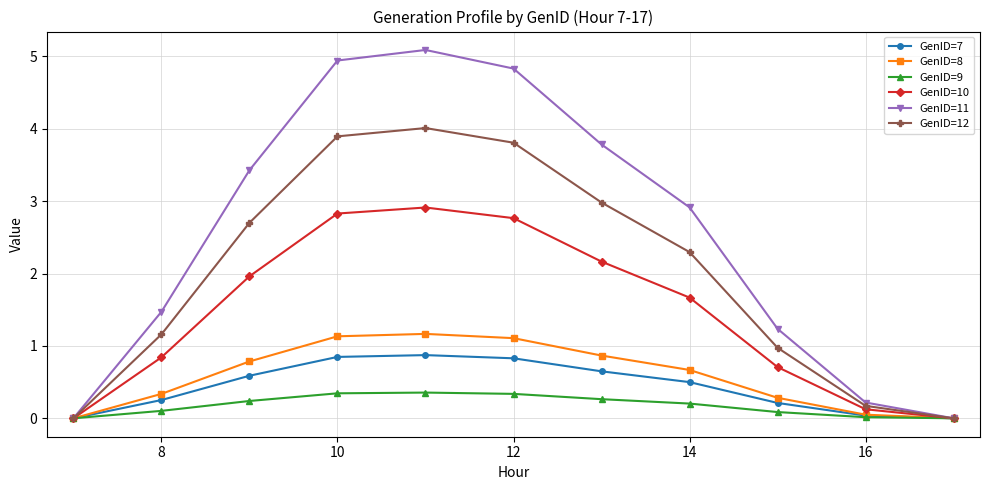

What are all the series names shown in the legend?

GenID=7, GenID=8, GenID=9, GenID=10, GenID=11, GenID=12